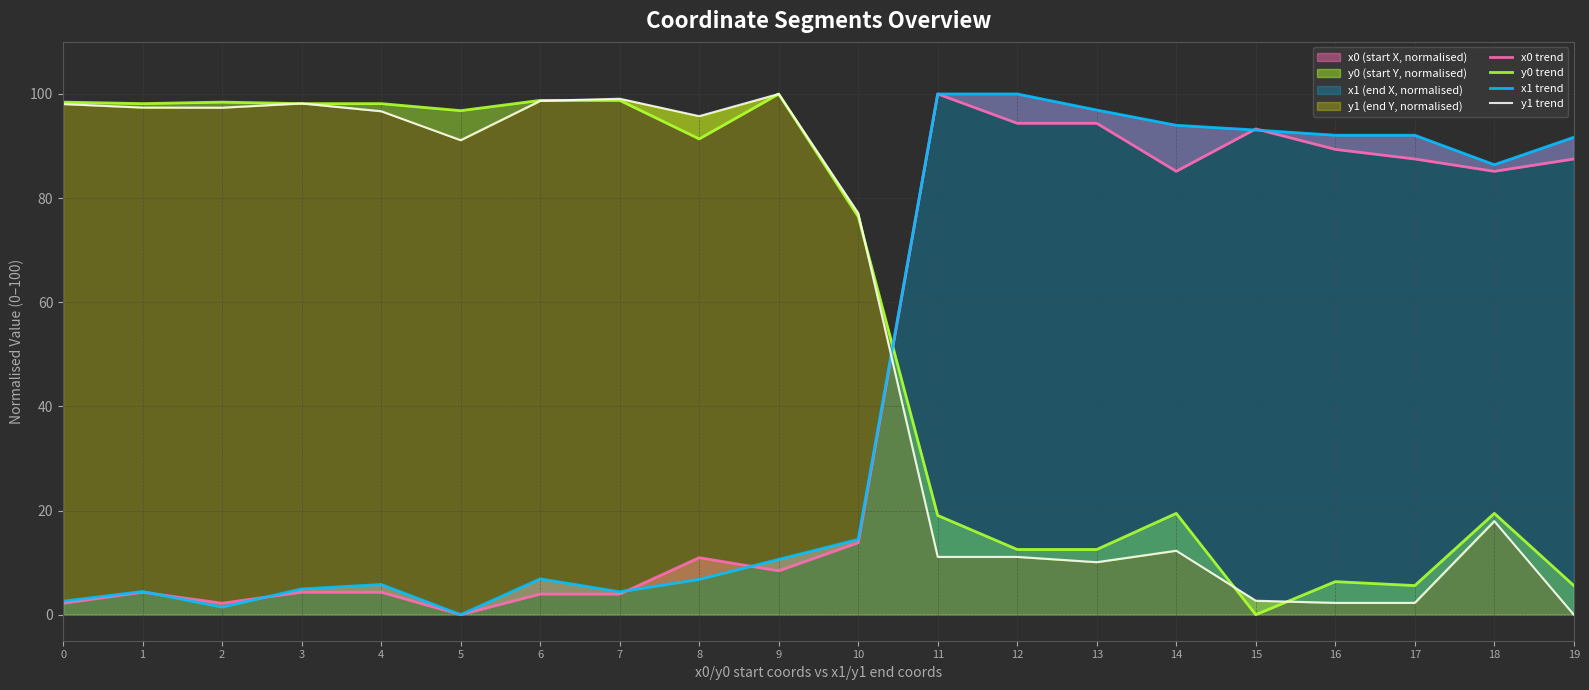

What is the total value across all series at 11?

230.2